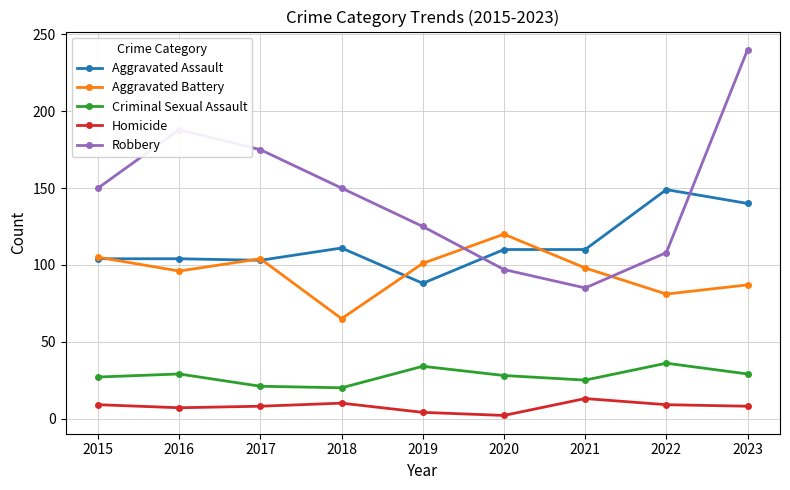

Which series has the widest spread of values?

Robbery